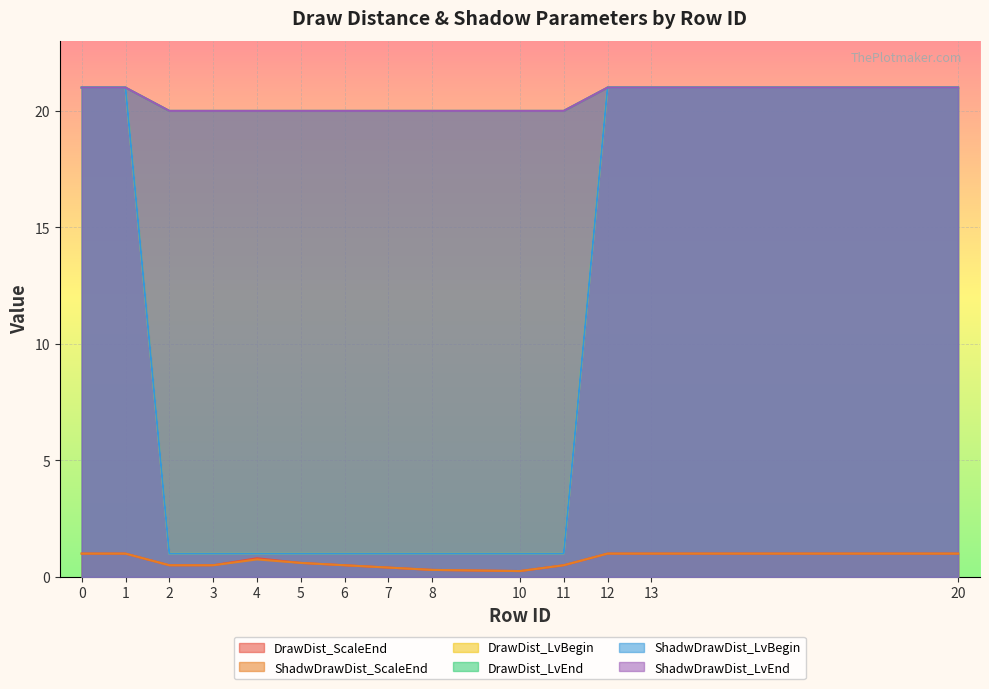

List the labels in order of DrawDist_LvBegin value, smallest first.

2, 3, 4, 5, 6, 7, 8, 10, 11, 0, 1, 12, 13, 20